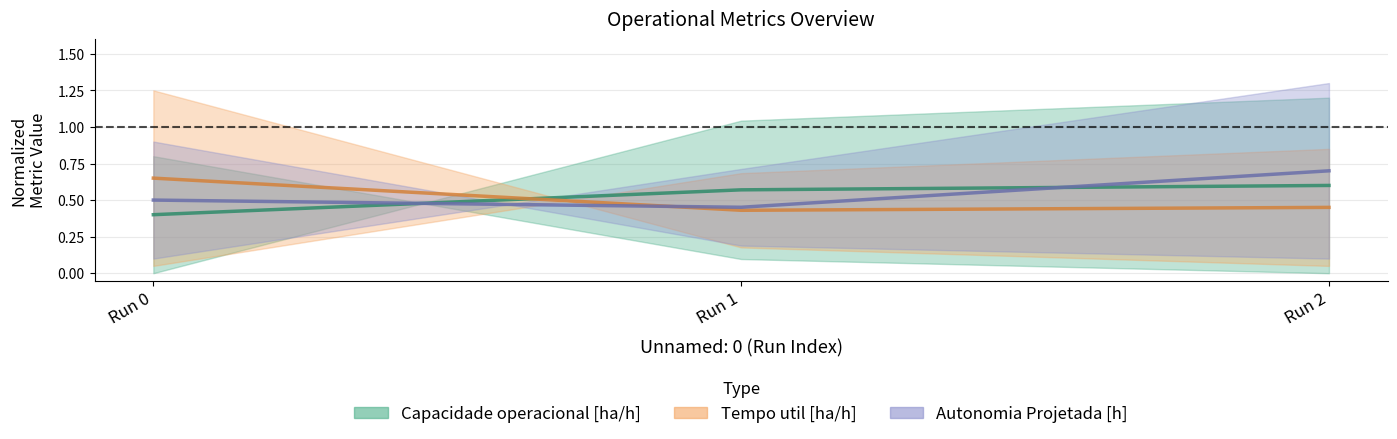

What is the greatest value displayed?

0.7